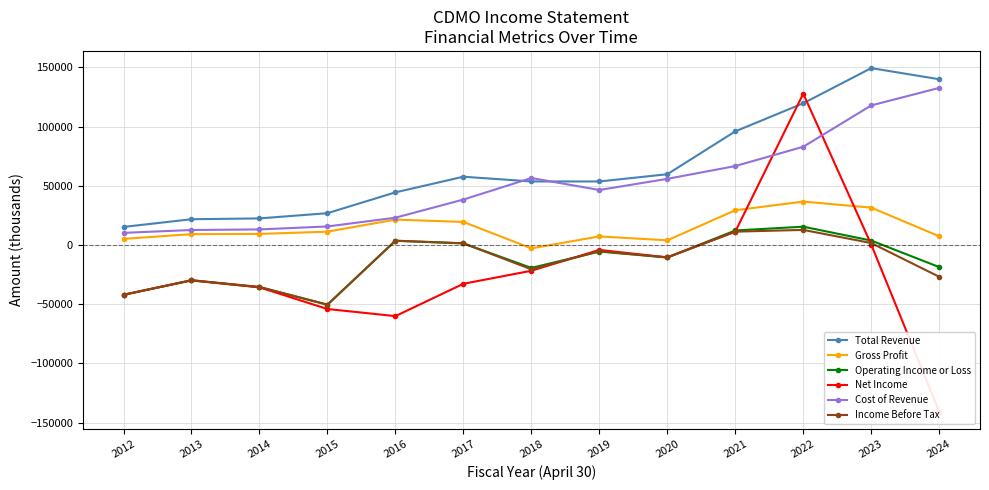

What is the value of the Gross Profit point at the 1st from the left?

5100